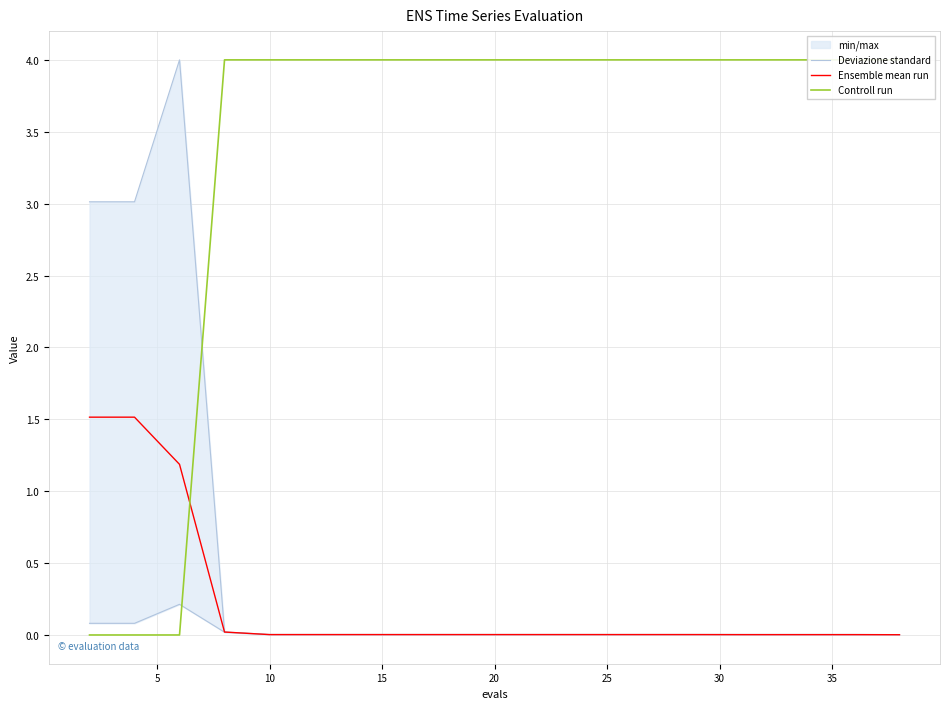

Which series has the widest spread of values?

Controll run